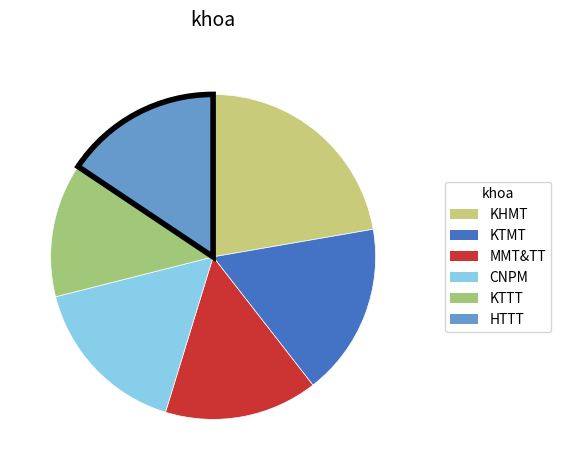

How many segments does this pie chart have?

6